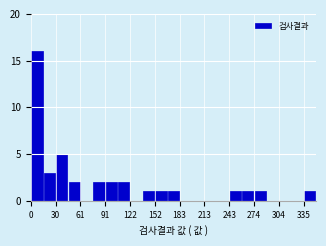

Around what value on the x-axis is the tallest bar? Give the approximate position of its centre, as read against the axis.

10